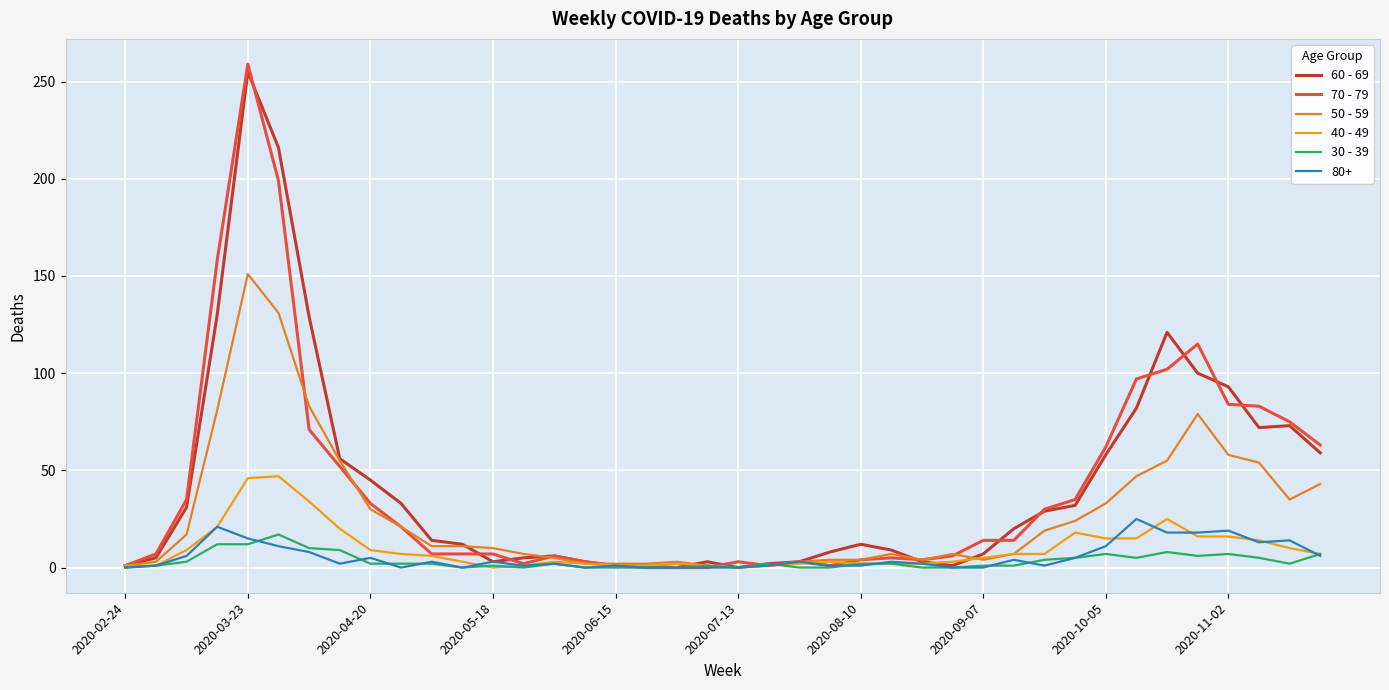

At how many categories does at least one series exceed 48?

13